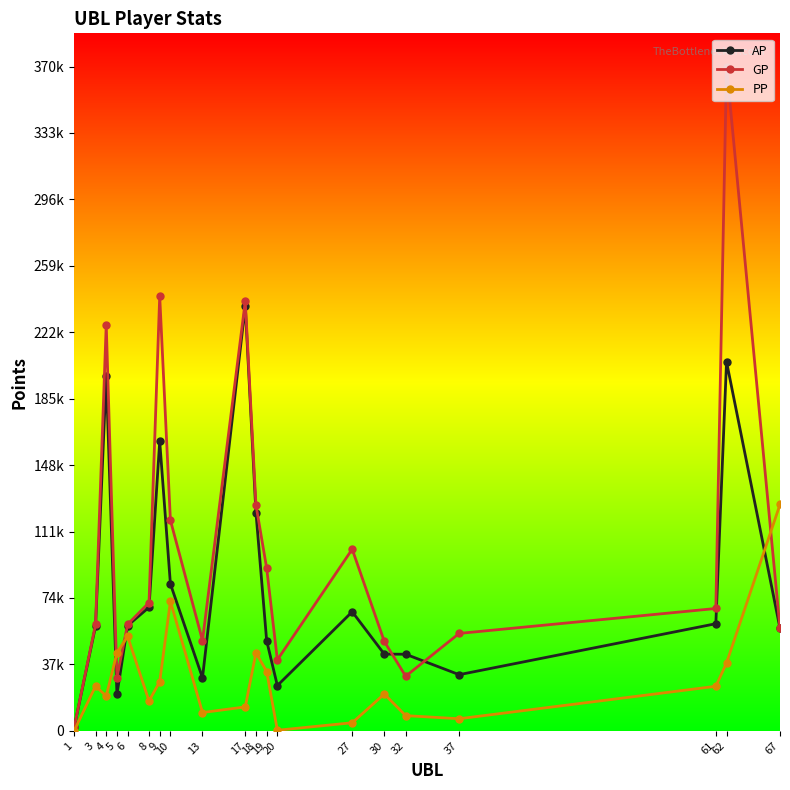

What are all the series names shown in the legend?

AP, GP, PP